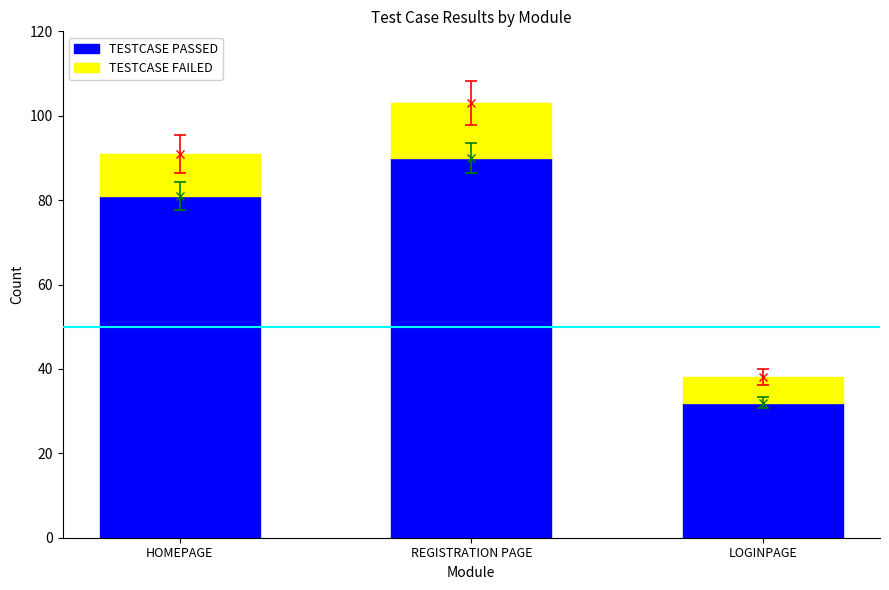

Are the bars horizontal?

No